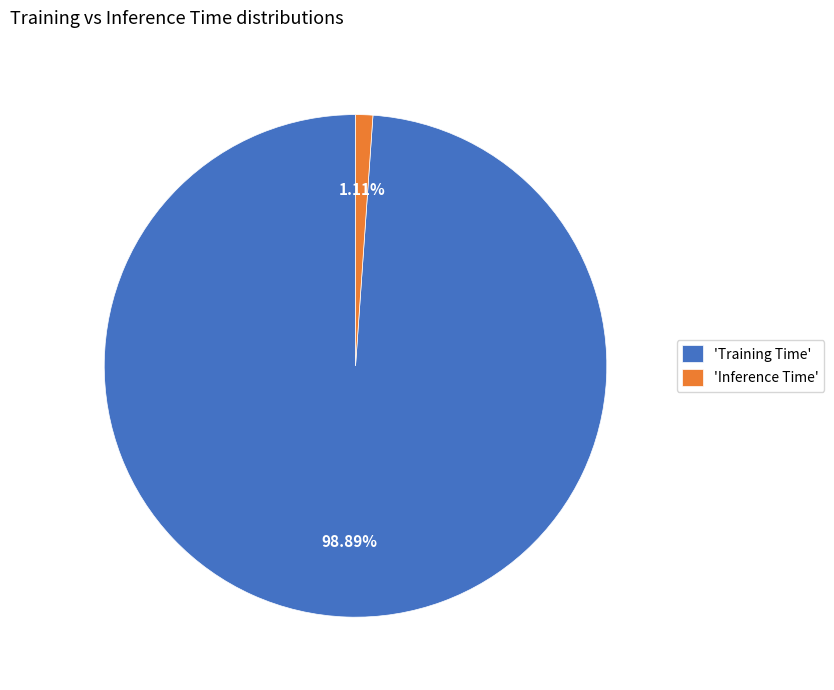

Which slice is the largest?

'Training Time'